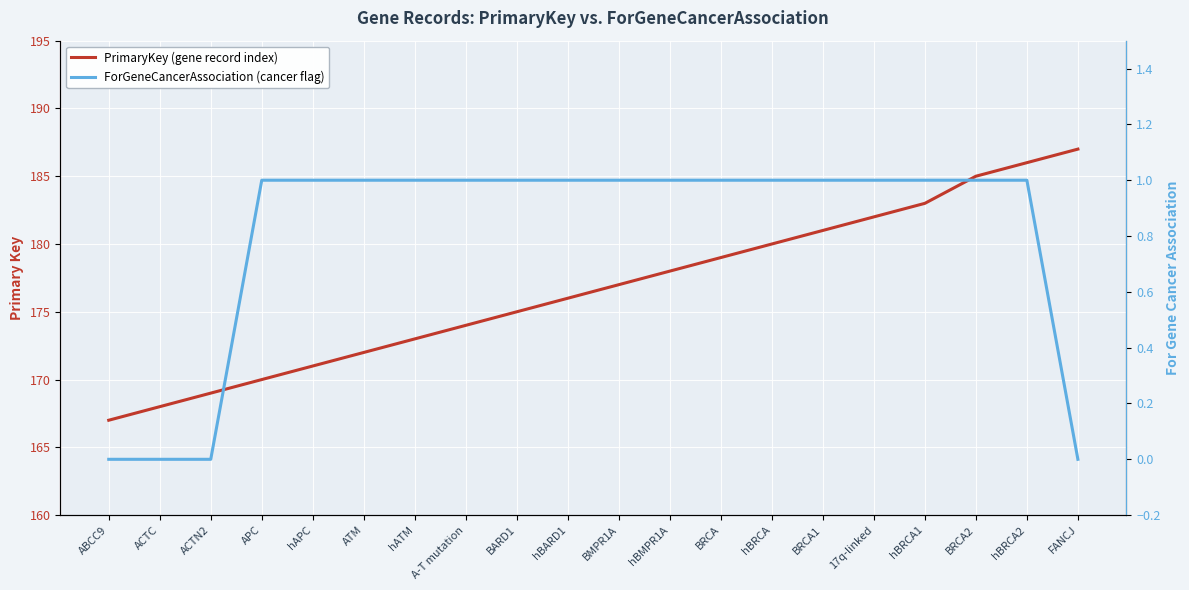

What is the difference between the maximum and second lowest values in the ForGeneCancerAssociation (cancer flag) series?

1